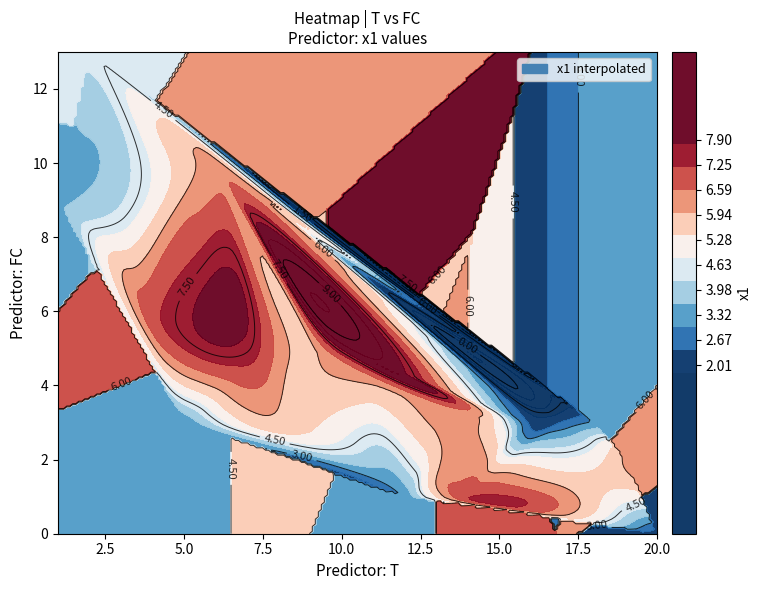

Which category has the highest value across all series?

10